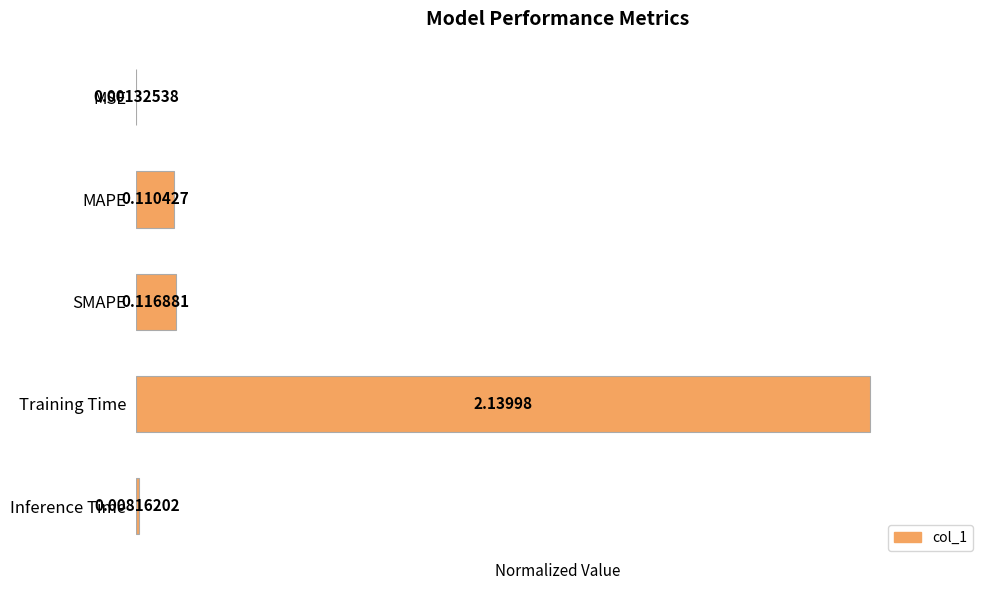

List the labels in order of value, largest first.

Training Time, SMAPE, MAPE, Inference Time, MSE